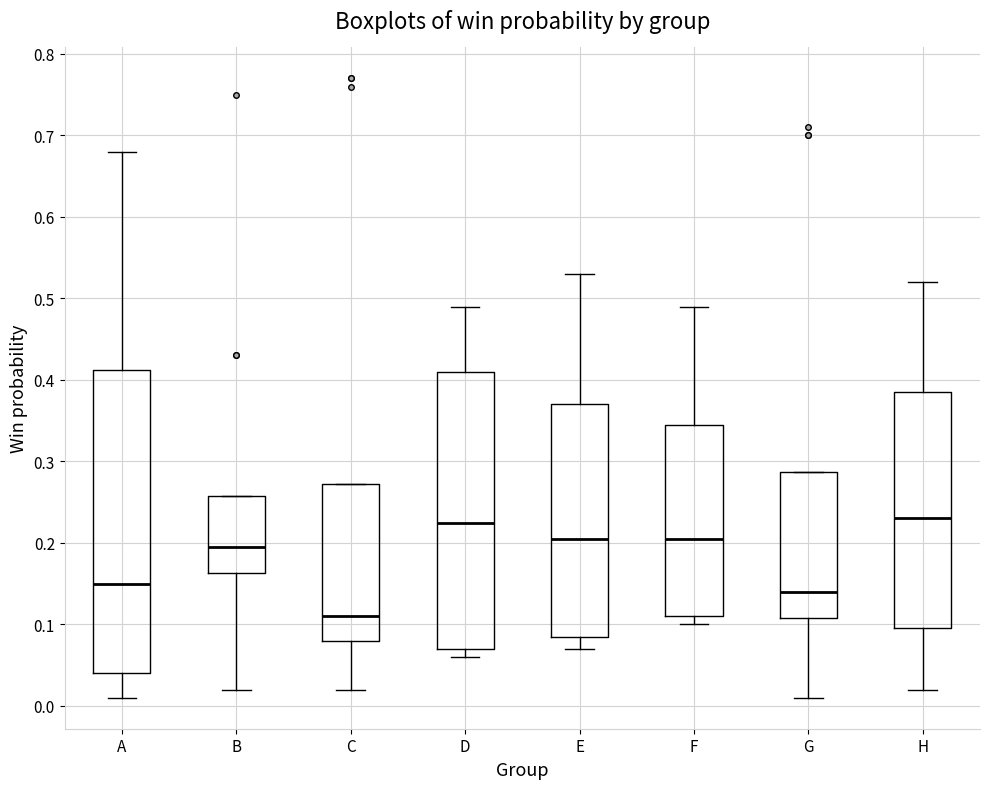

Reading left to right, read every box against the y-axis: the position of its median line, the range the box covers, and the ends of its whiskers. The values are not printed on the chart, so give them approximately, as read against the axis.

A: median 0.15, box 0.04 to 0.41, whiskers 0.01 to 0.68
B: median 0.20, box 0.16 to 0.26, whiskers 0.02 to 0.26
C: median 0.11, box 0.08 to 0.27, whiskers 0.02 to 0.27
D: median 0.23, box 0.07 to 0.41, whiskers 0.06 to 0.49
E: median 0.21, box 0.09 to 0.37, whiskers 0.07 to 0.53
F: median 0.21, box 0.11 to 0.35, whiskers 0.10 to 0.49
G: median 0.14, box 0.11 to 0.29, whiskers 0.01 to 0.29
H: median 0.23, box 0.10 to 0.39, whiskers 0.02 to 0.52